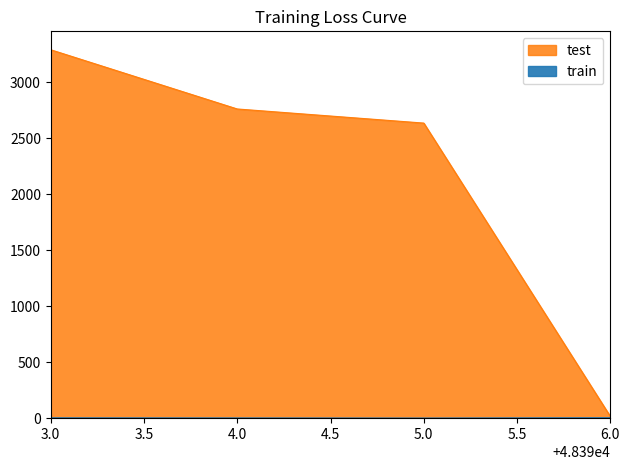

What are all the series names shown in the legend?

train, test